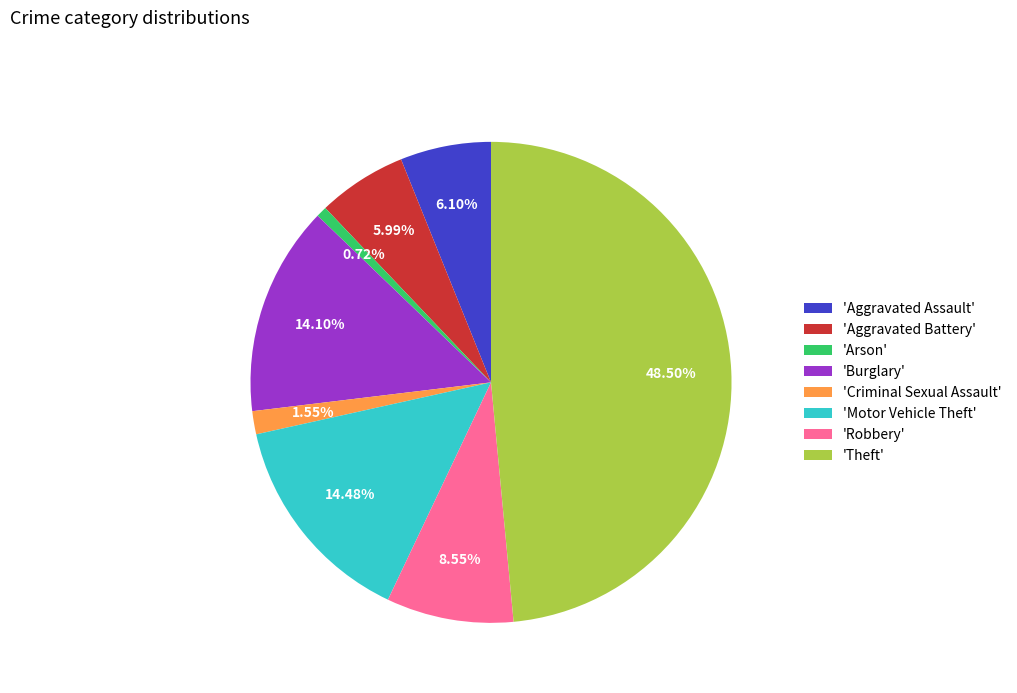

To the nearest percent, what is the average slice percentage?

12%